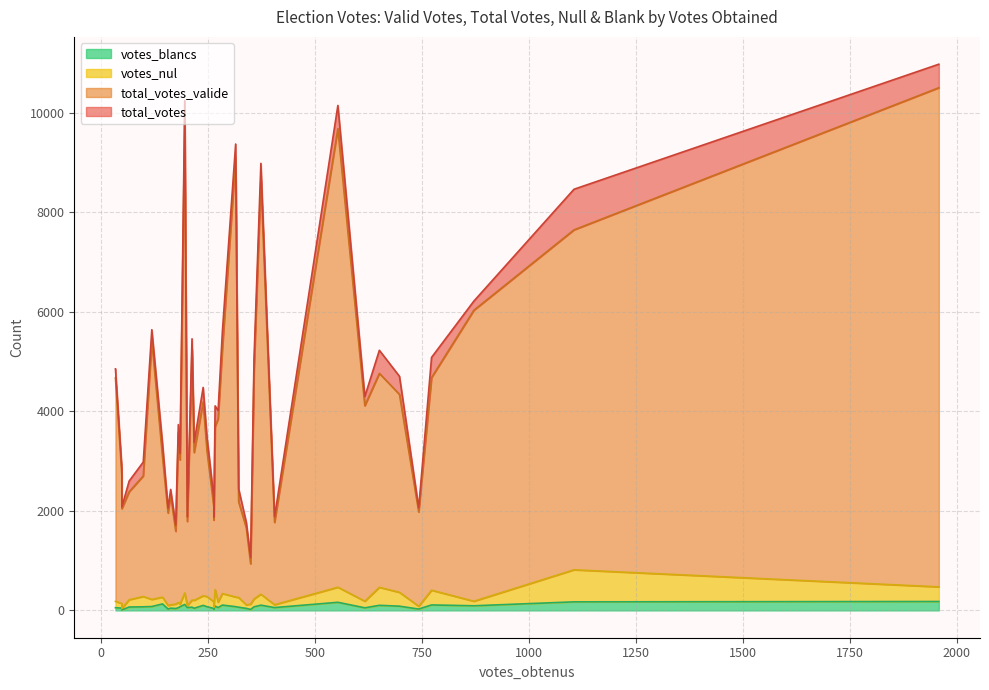

Reading left to right, list all the values displayed in this chart.

votes_obtenus: 33	65	48	48	195	118	184	217	143	373	314	162	283	357	273	201	174	156	247	212	180	98	266	238	263	553	263	616	650	697	339	405	321	772	871	349	742	1958	1105
total_votes_valide: 4490	2169	2577	2009	9544	5199	2897	2971	2823	8333	8834	2207	4926	4601	3681	1692	1462	1857	2927	5042	3414	2423	3274	3894	1755	9215	1910	3929	4299	3978	1545	1655	1924	4272	5848	810	1896	10030	6831
total_votes: 4672	2384	2716	2045	9895	5420	3024	3174	3089	8658	9103	2319	5265	4832	3847	1788	1589	1957	3206	5250	3574	2702	3692	4187	1815	9681	2083	4114	4763	4341	1656	1769	2183	4678	6032	937	1979	10503	7647
votes_nul: 127	147	94	27	231	143	53	160	136	220	194	67	232	159	109	39	89	72	205	143	106	207	332	192	38	303	133	133	362	278	70	57	195	296	91	108	56	294	644
votes_blancs: 55	68	45	9	120	78	74	43	130	105	75	45	107	72	57	57	38	28	74	65	54	72	86	101	22	163	40	52	102	85	41	57	64	110	93	19	27	179	172